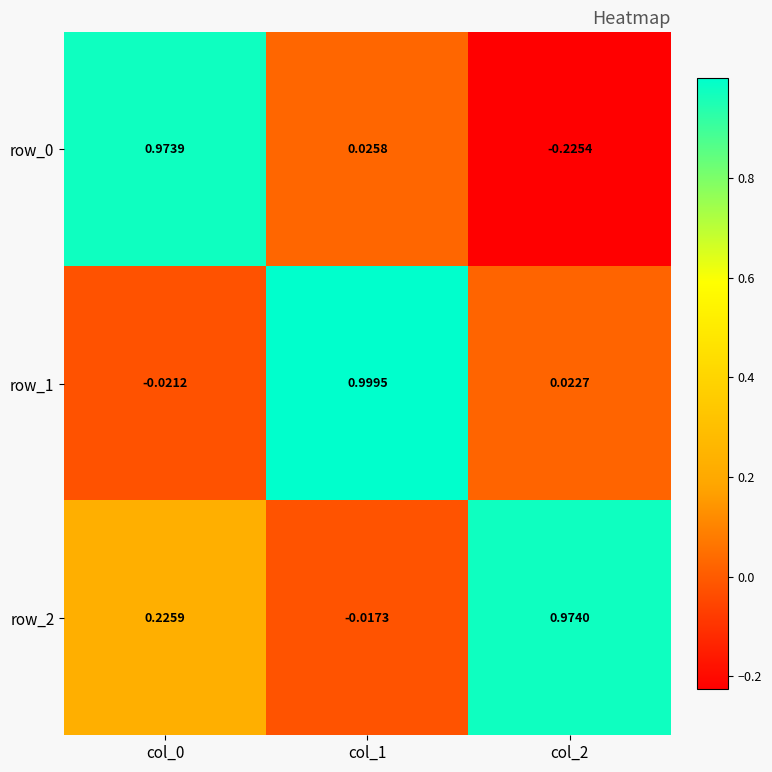

The row_1 series shows 0.0 at col_2. True or false?

True